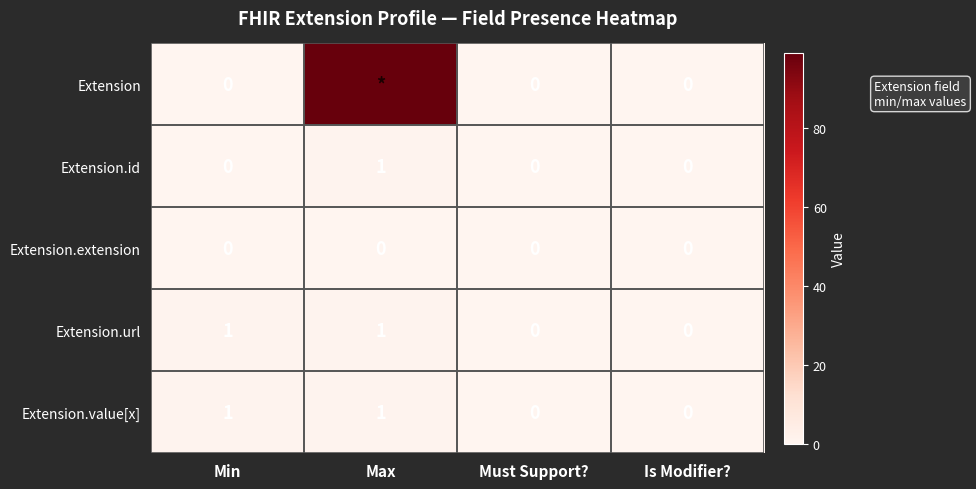

Which has a higher value, Is Modifier? or Max?

Max